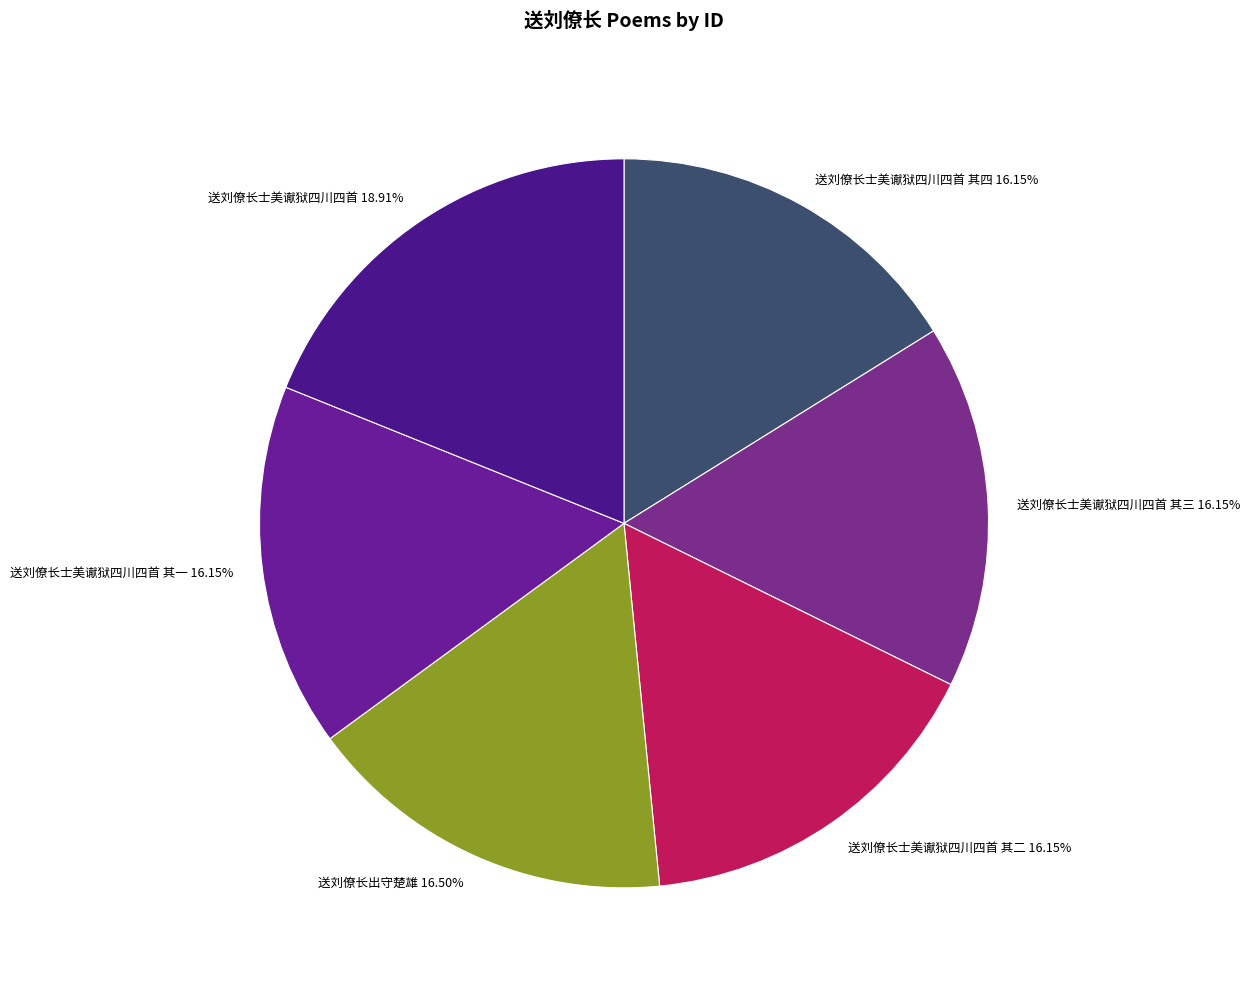

Is there any slice that represents more than half of the pie?

No